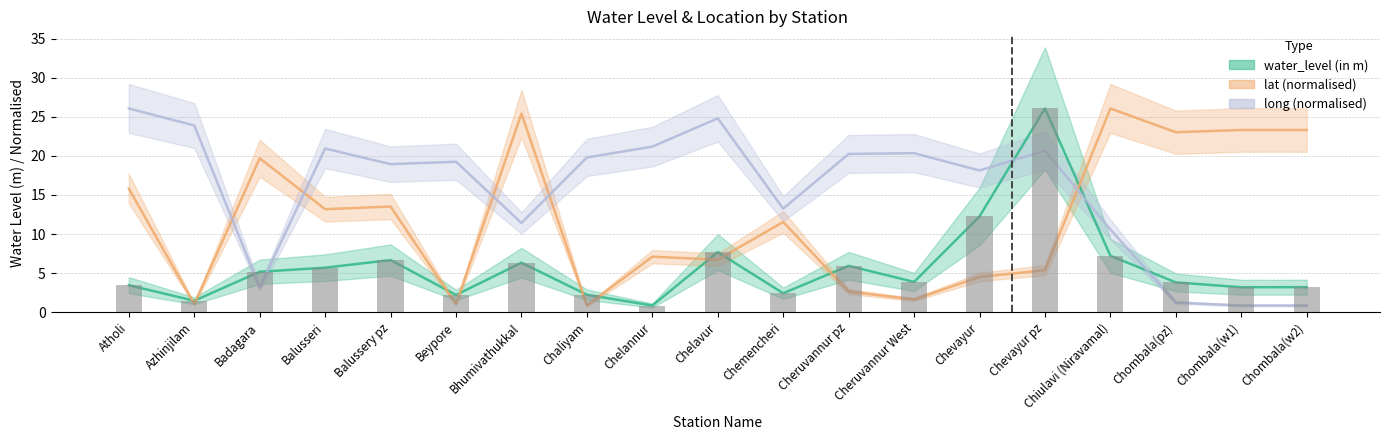

What is the spread (max minus min) of values at Bhumivathukkal?

19.1